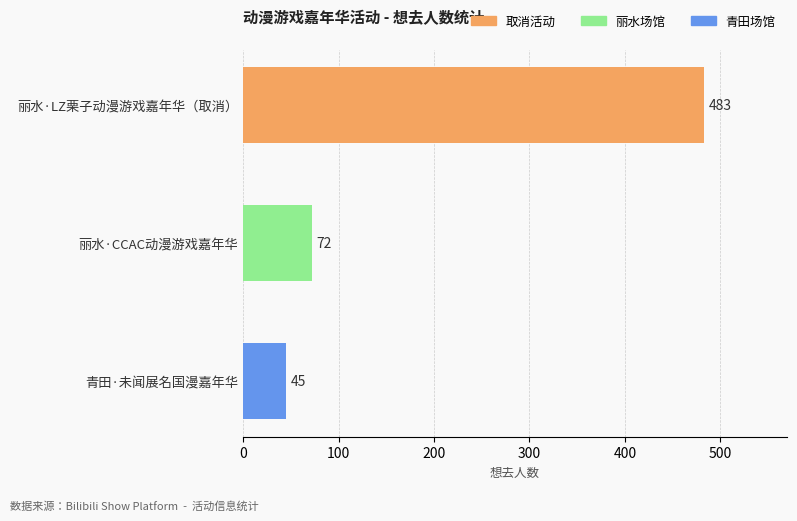

What is the maximum value shown in the chart?

483